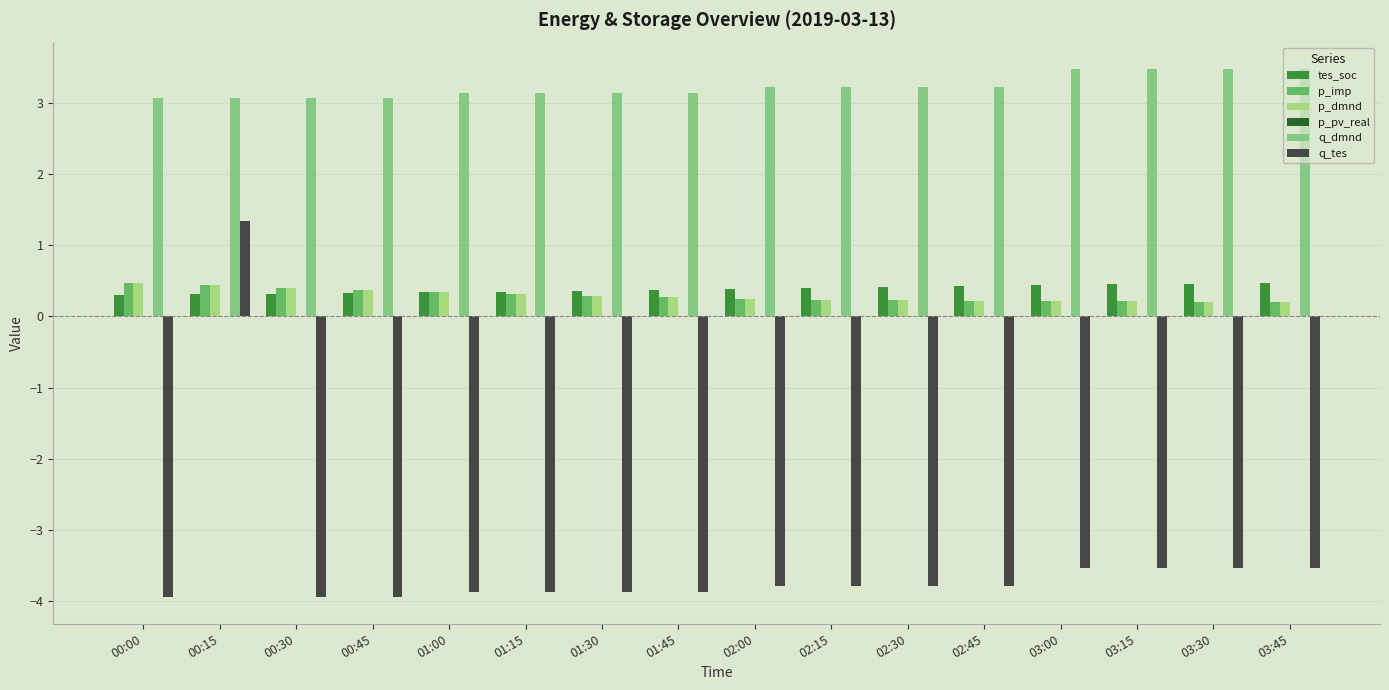

True or false: q_dmnd has a value of 5.7 at 02:45.

False